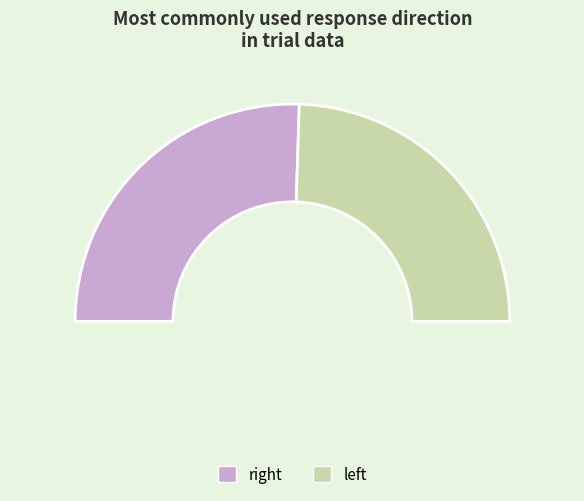

How many slices are in this pie chart?

2